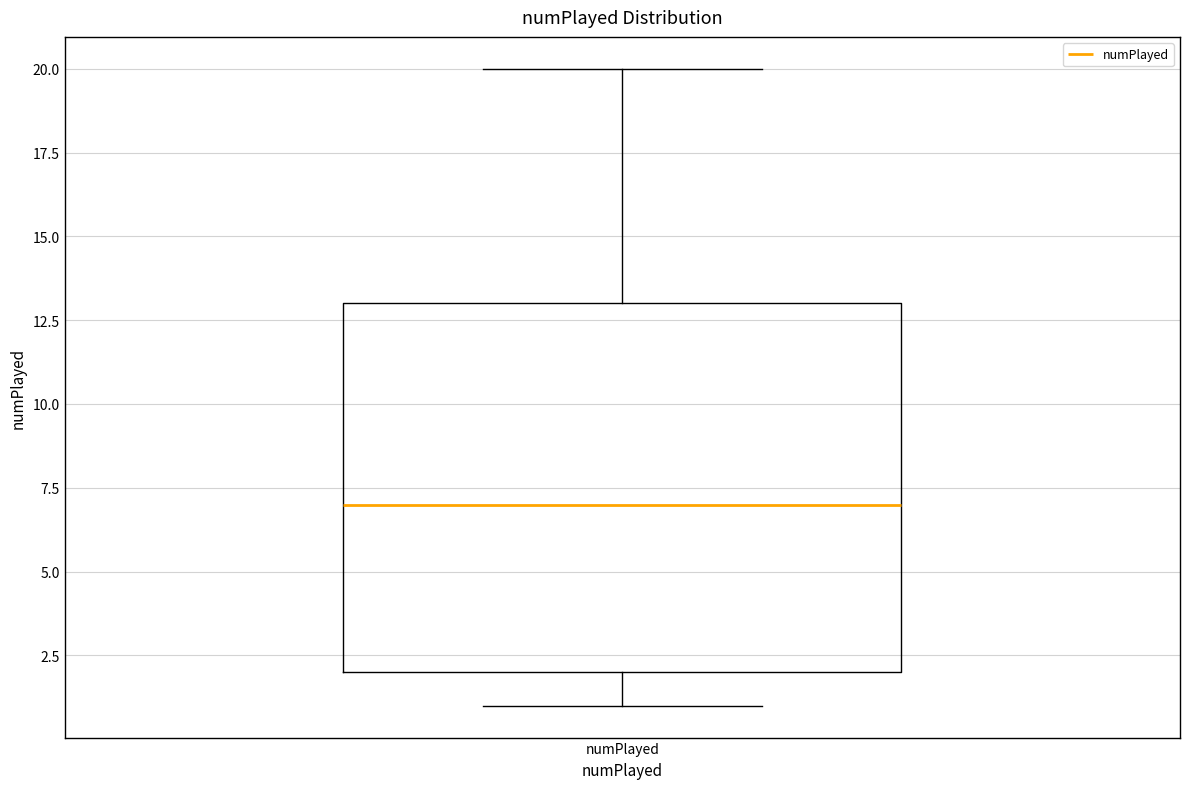

Read this box plot against the y-axis: the position of the median line, the range covered by the box, and the ends of both whiskers. The values are not printed on the chart, so give them approximately, as read against the axis.

median 7, box 2 to 13, whiskers 1 to 20